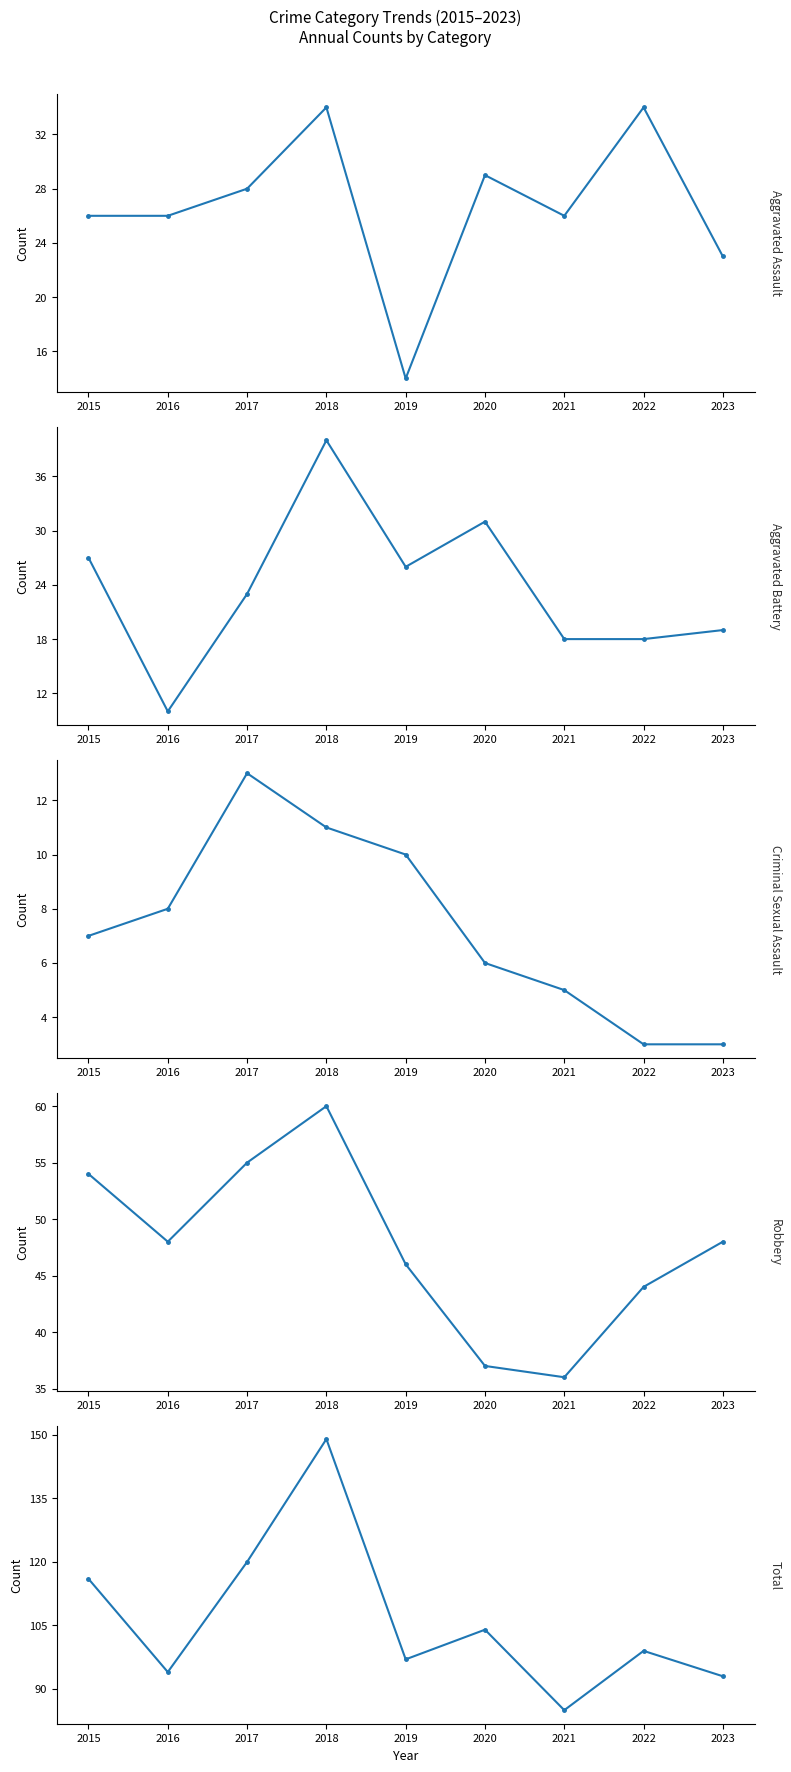

Reading left to right, list all the values displayed in this chart.

Aggravated Assault: 2015=26	2016=26	2017=28	2018=34	2019=14	2020=29	2021=26	2022=34	2023=23
Aggravated Battery: 2015=27	2016=10	2017=23	2018=40	2019=26	2020=31	2021=18	2022=18	2023=19
Criminal Sexual Assault: 2015=7	2016=8	2017=13	2018=11	2019=10	2020=6	2021=5	2022=3	2023=3
Robbery: 2015=54	2016=48	2017=55	2018=60	2019=46	2020=37	2021=36	2022=44	2023=48
Total: 2015=116	2016=94	2017=120	2018=149	2019=97	2020=104	2021=85	2022=99	2023=93